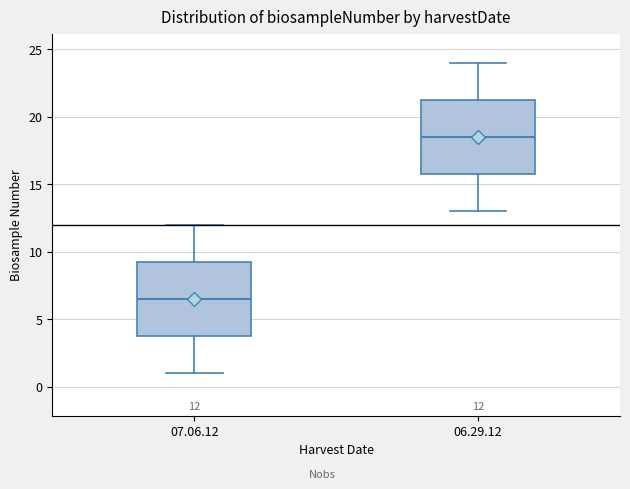

Which box has the highest median line?

06.29.12